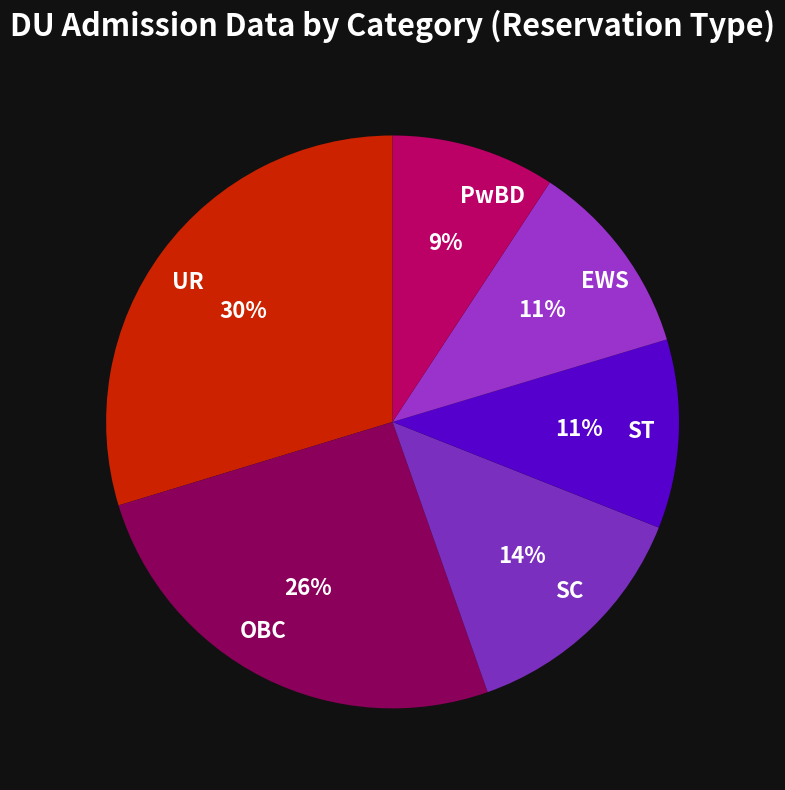

To the nearest percent, what is the combined percentage of ST and PwBD?

20%